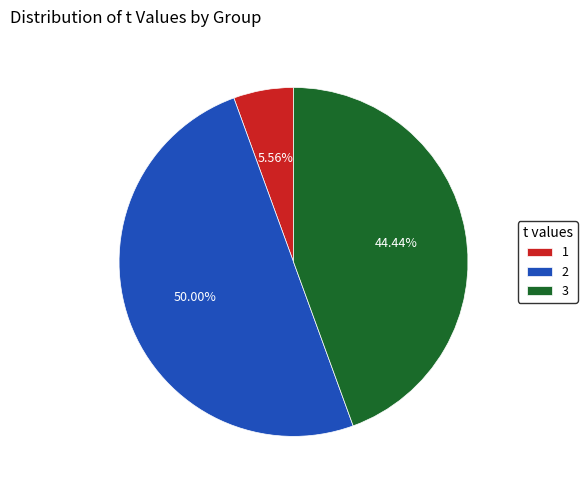

Does 3 represent more than half of the total?

No